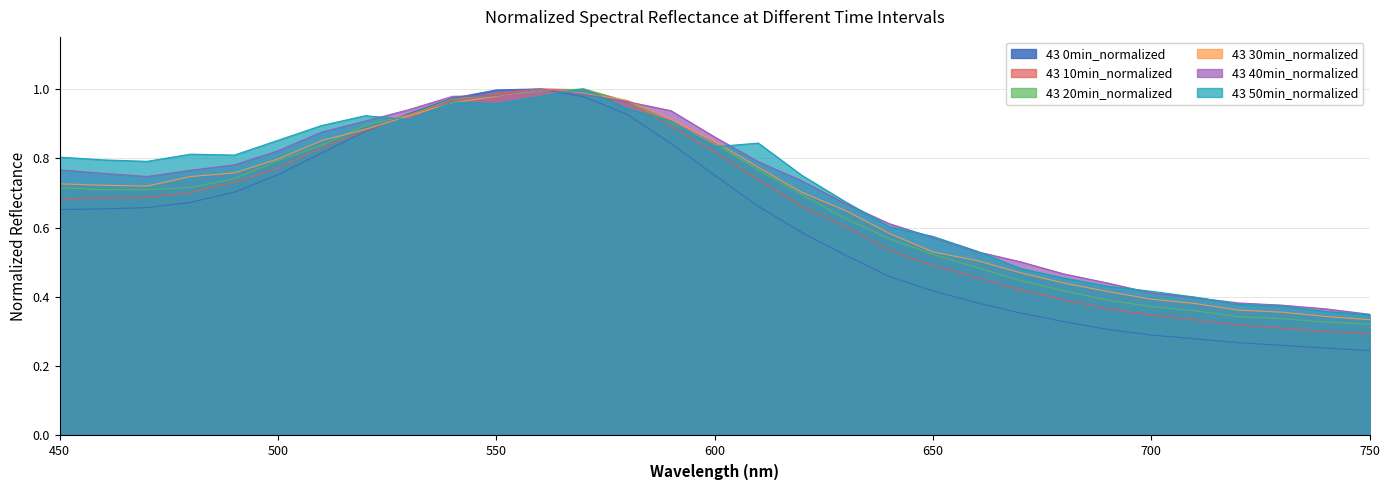

How many lines are shown in the chart?

6